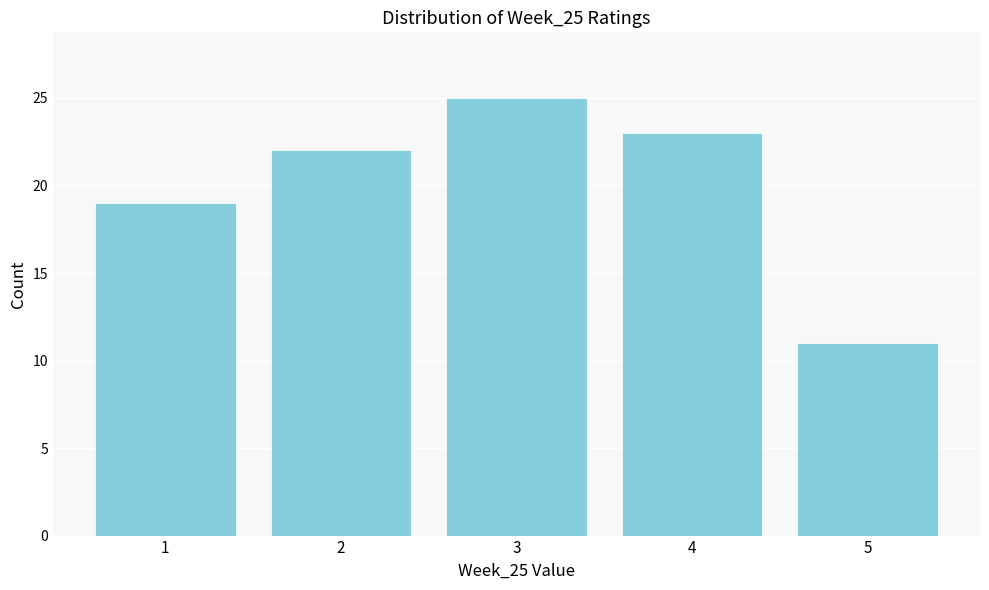

Reading left to right, extract all data points from this chart.

19	22	25	23	11